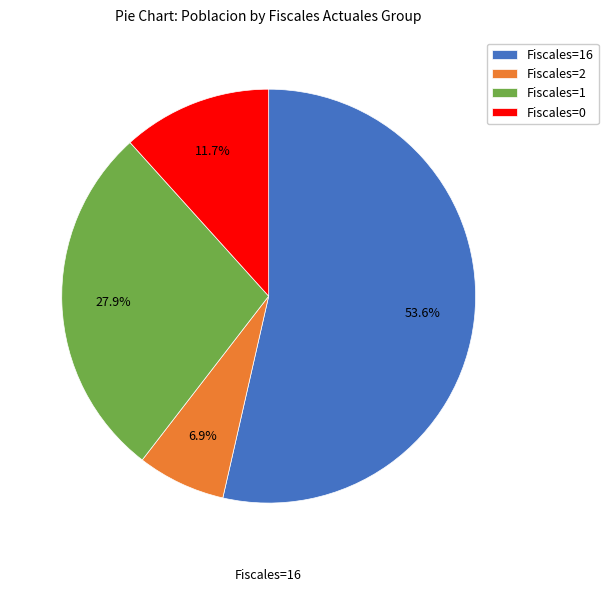

Which category has the smallest portion of the pie?

Fiscales=2